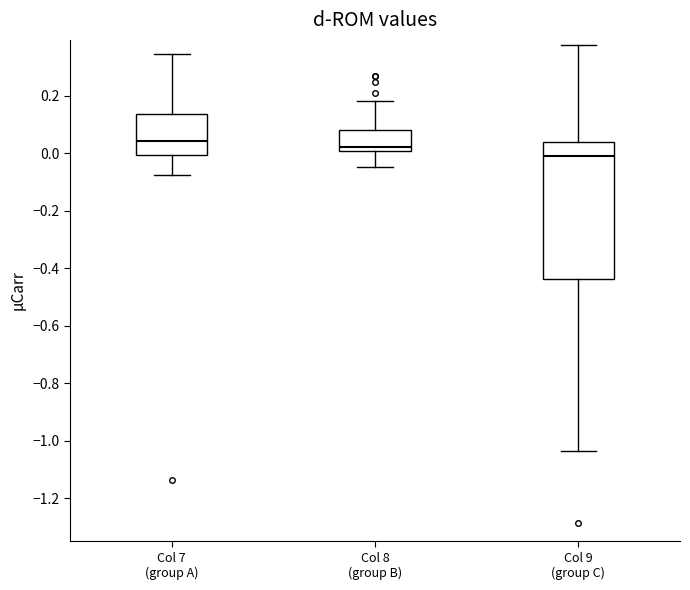

Reading left to right, read every box against the y-axis: the position of its median line, the range the box covers, and the ends of its whiskers. The values are not printed on the chart, so give them approximately, as read against the axis.

Col 7 (group A): median 0.04, box 0.00 to 0.14, whiskers -0.08 to 0.34
Col 8 (group B): median 0.02, box 0.00 to 0.08, whiskers -0.04 to 0.18
Col 9 (group C): median 0.00, box -0.44 to 0.04, whiskers -1.04 to 0.38